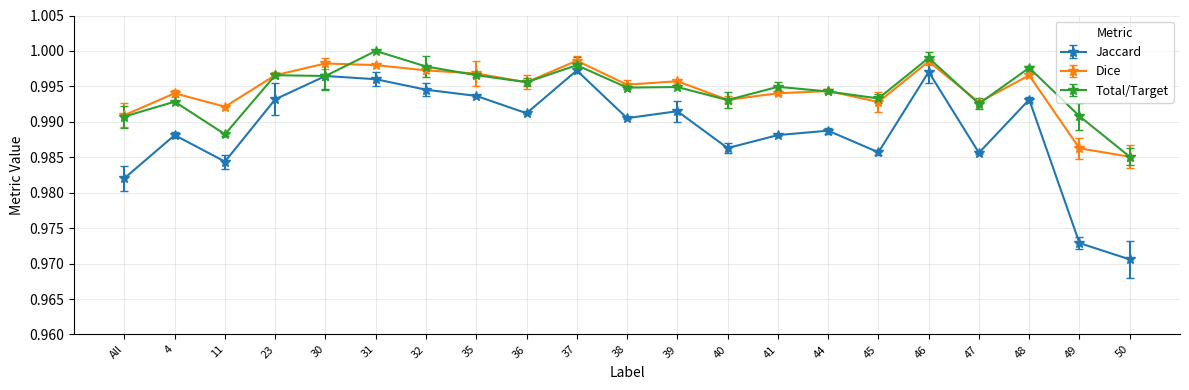

Which series has the largest total across all categories?

Total/Target